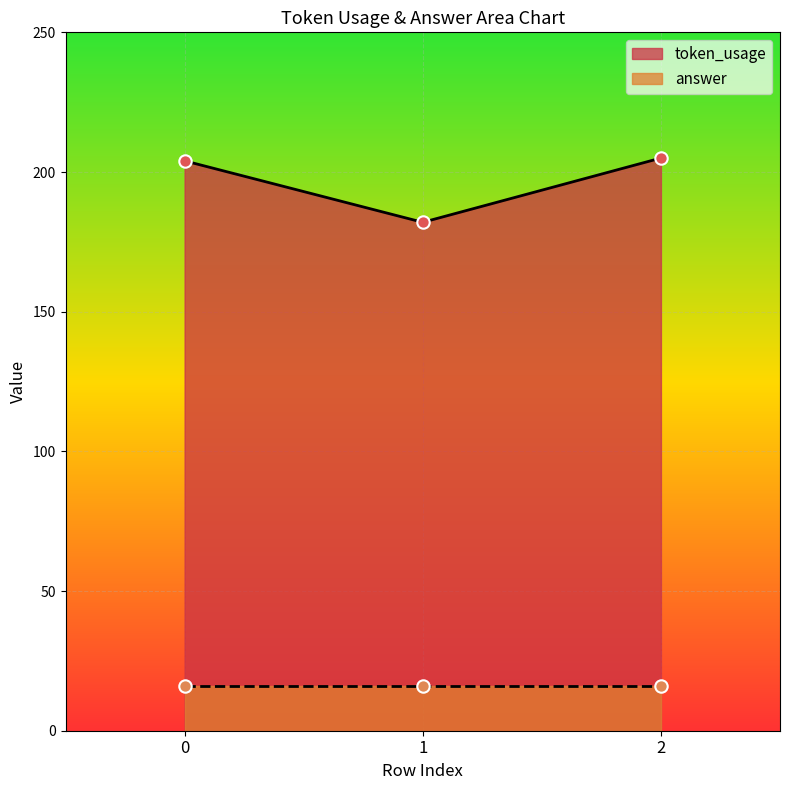

Between 1 and 2, which is larger?

2